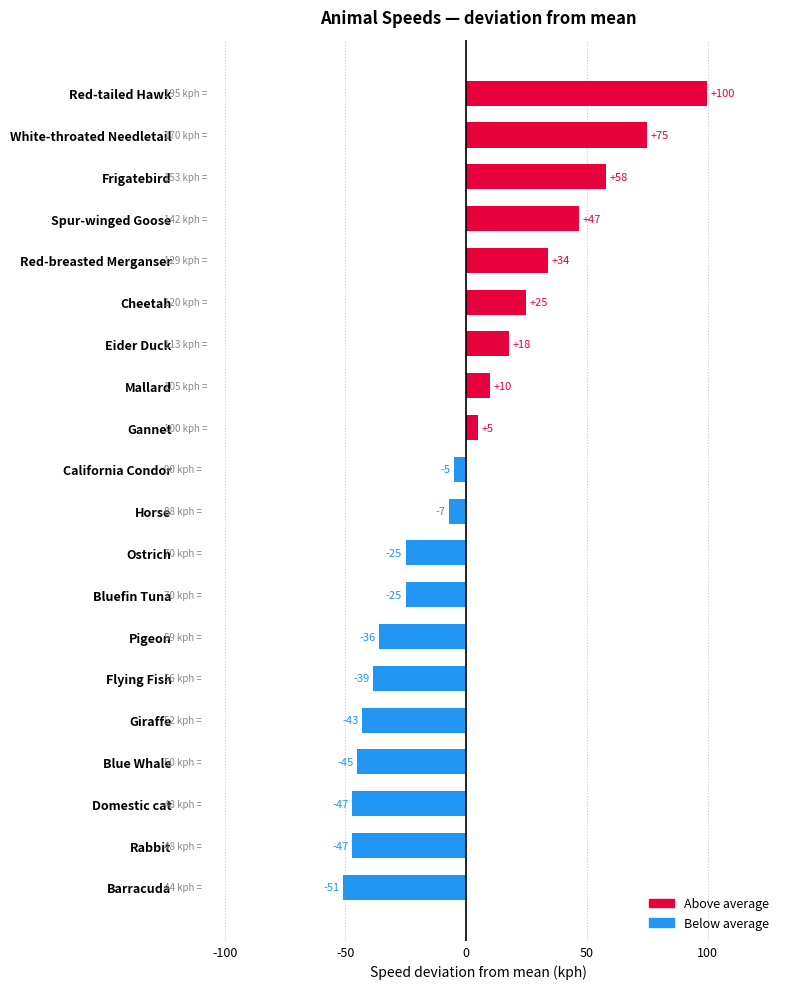

Count the number of data series in this chart.

1